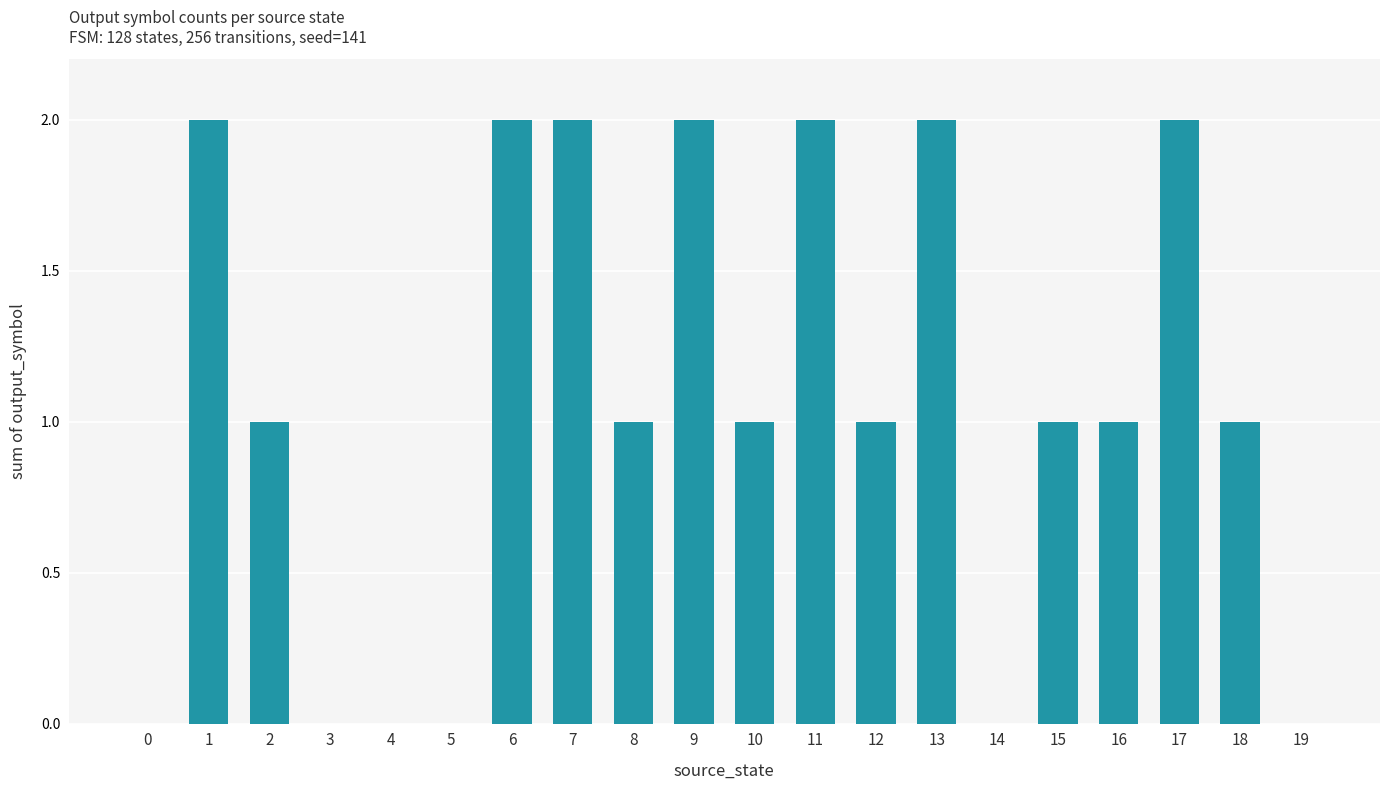

Count the number of data series in this chart.

1